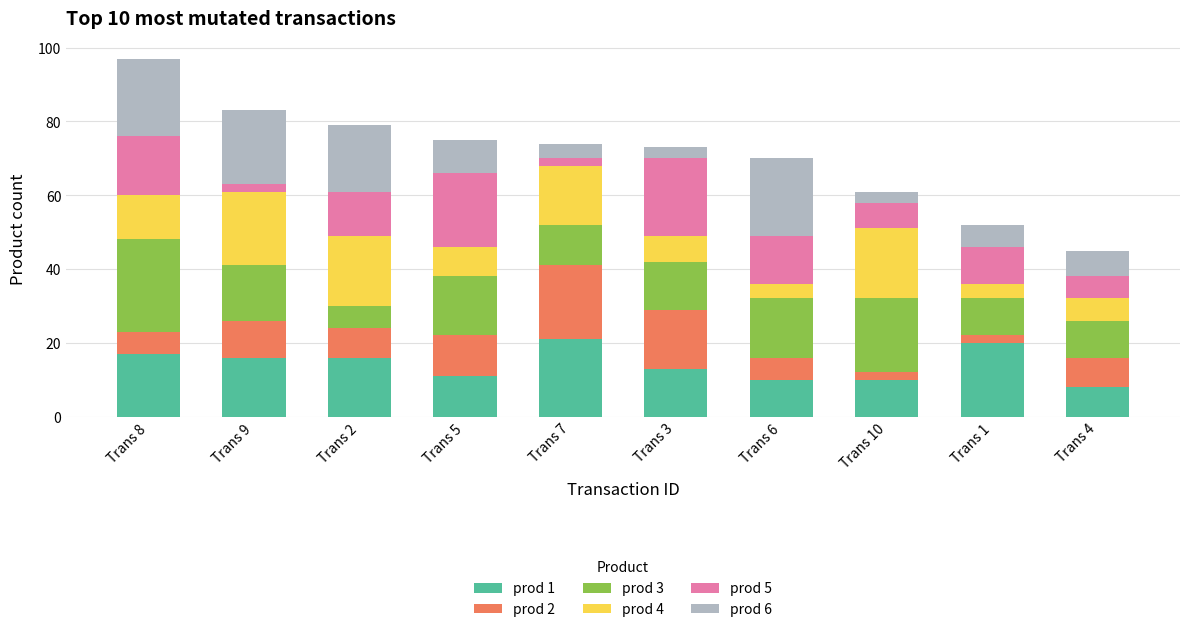

The value of prod 1 at Trans 9 is 16. True or false?

True